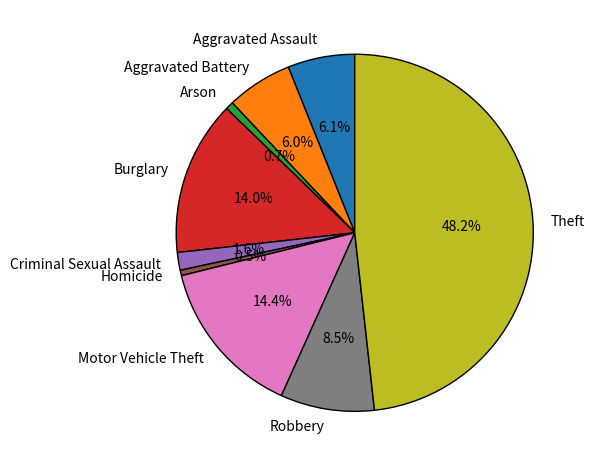

Do Aggravated Assault and Burglary together represent more than half of the pie?

No